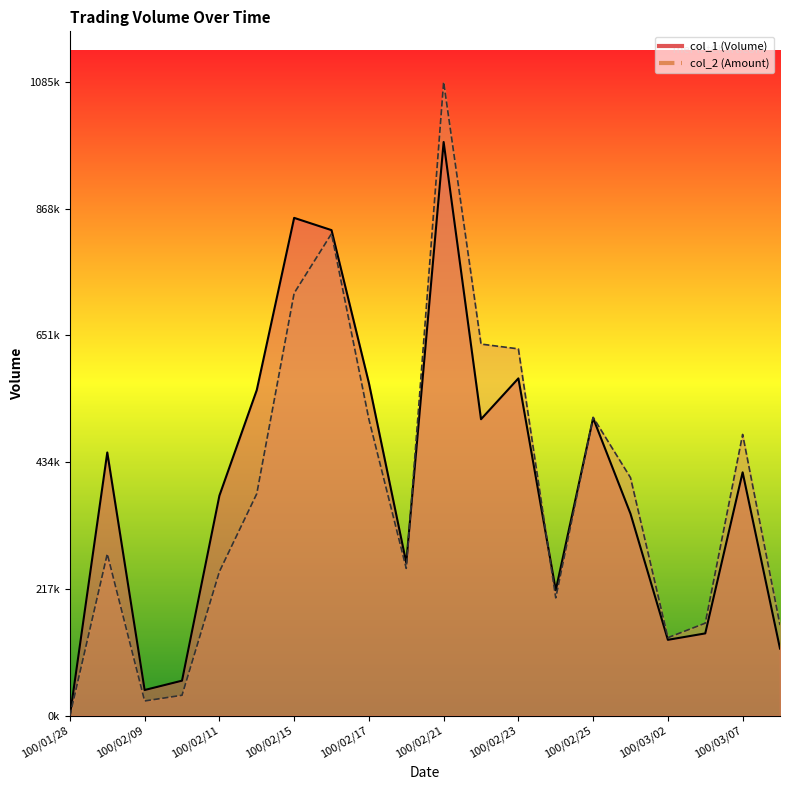

In col_1, how many points are lower than both neighbors (excluding endpoints)?

5